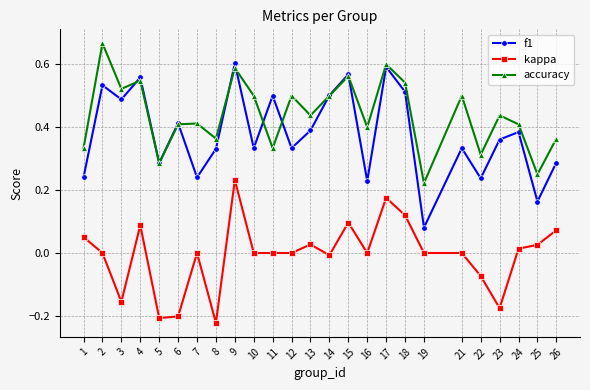

Which category has the lowest value in the kappa series?

8